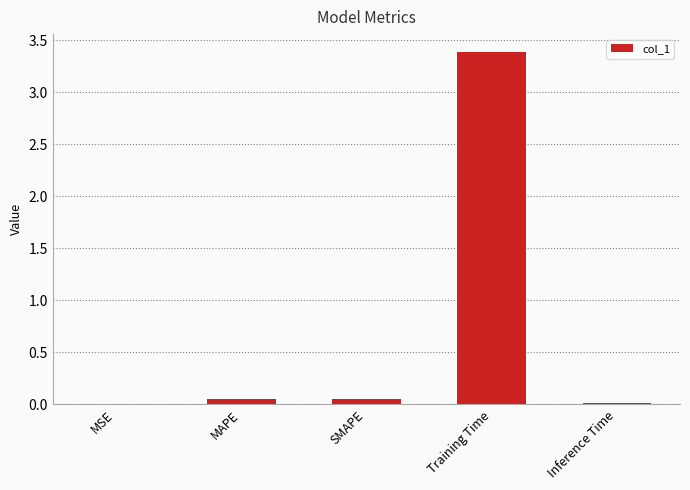

Read the value at Training Time.

3.4